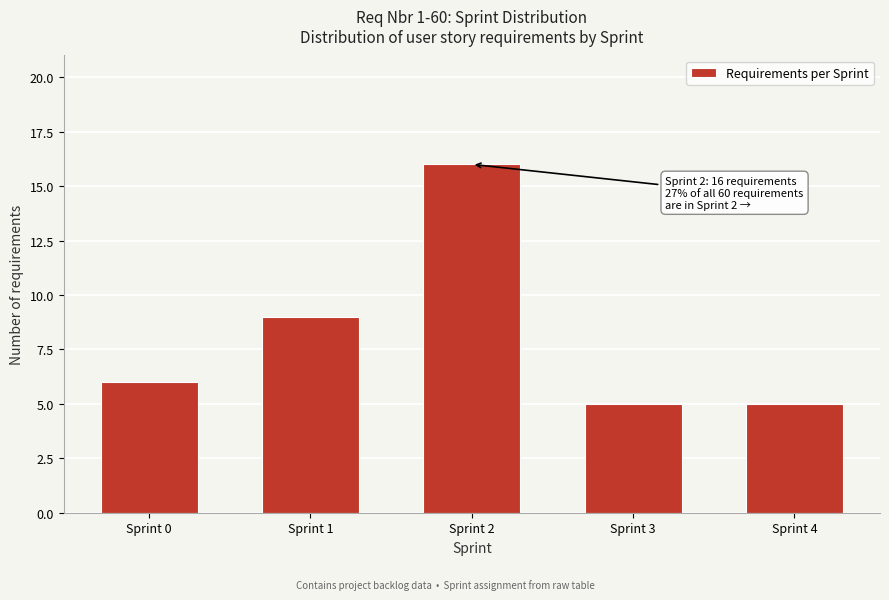

Reading left to right, list all the values displayed in this chart.

Sprint 0=6	Sprint 1=9	Sprint 2=16	Sprint 3=5	Sprint 4=5